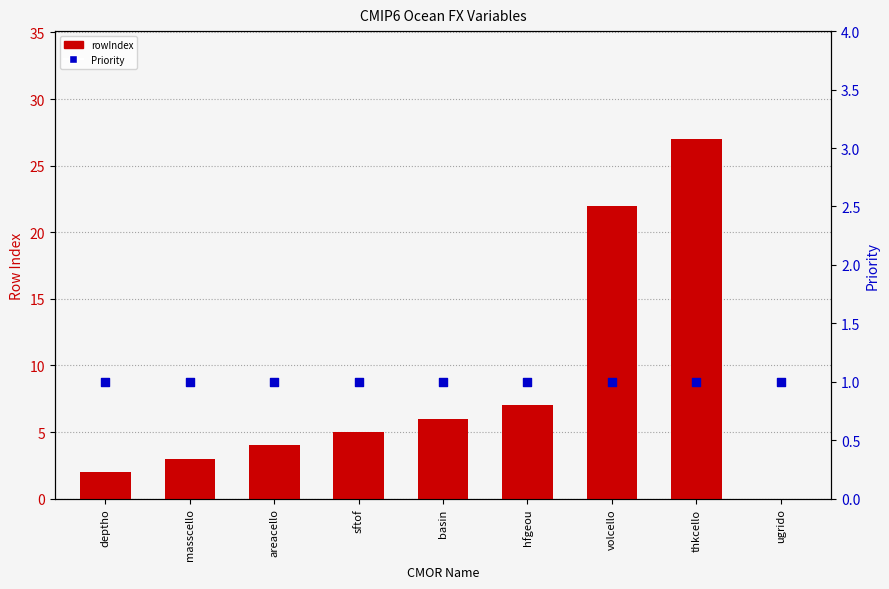

Which series has the widest spread of Y values?

rowIndex